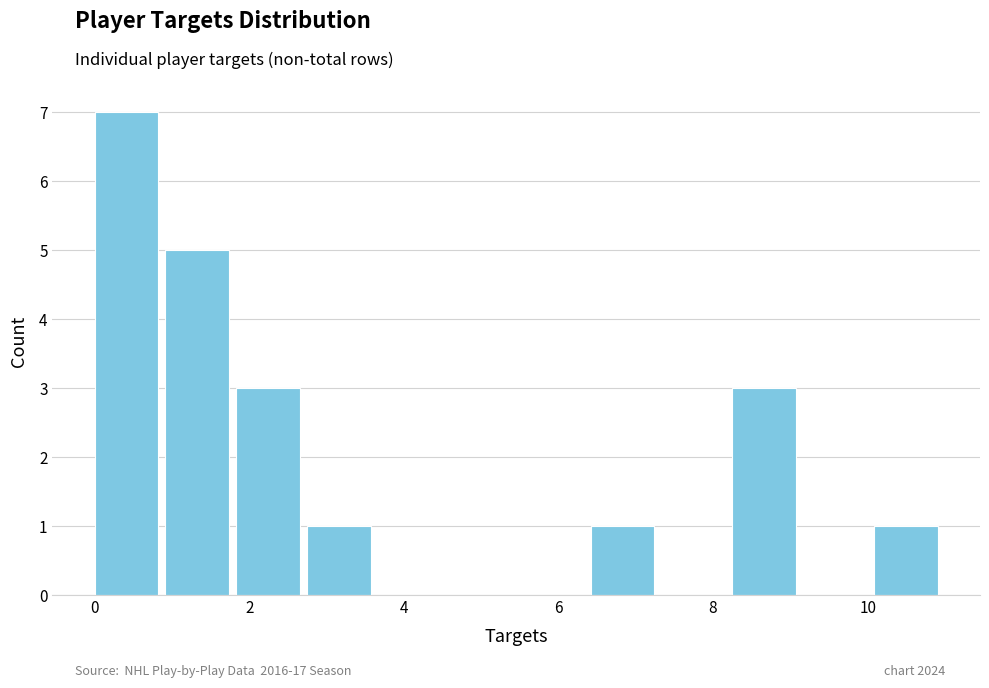

Reading left to right, transcribe this chart: for each bar, give the range it covers on the x-axis and its height. Neither the bar edges nor the heights are printed on the chart, so give them approximately, as read against the axes.

0.0 to 1.0: 7
1.0 to 1.8: 5
1.8 to 2.8: 3
2.8 to 3.6: 1
3.6 to 4.6: 0
4.6 to 5.6: 0
5.6 to 6.4: 0
6.4 to 7.4: 1
7.4 to 8.2: 0
8.2 to 9.2: 3
9.2 to 10.0: 0
10.0 to 11.0: 1